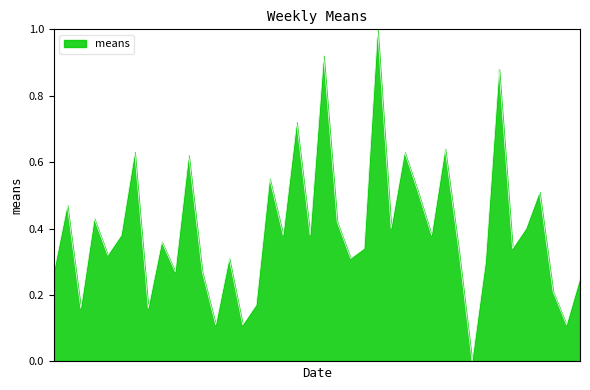

What is the greatest value displayed?

1.0